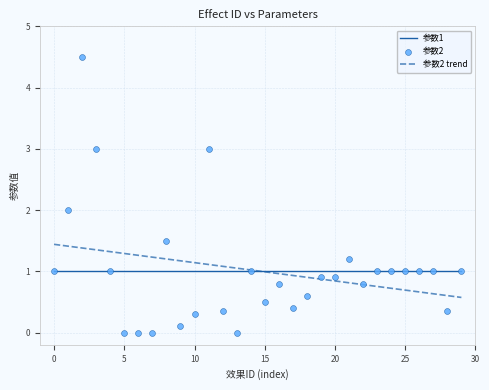

The 参数2 trend series shows 2.0 at 10. True or false?

False